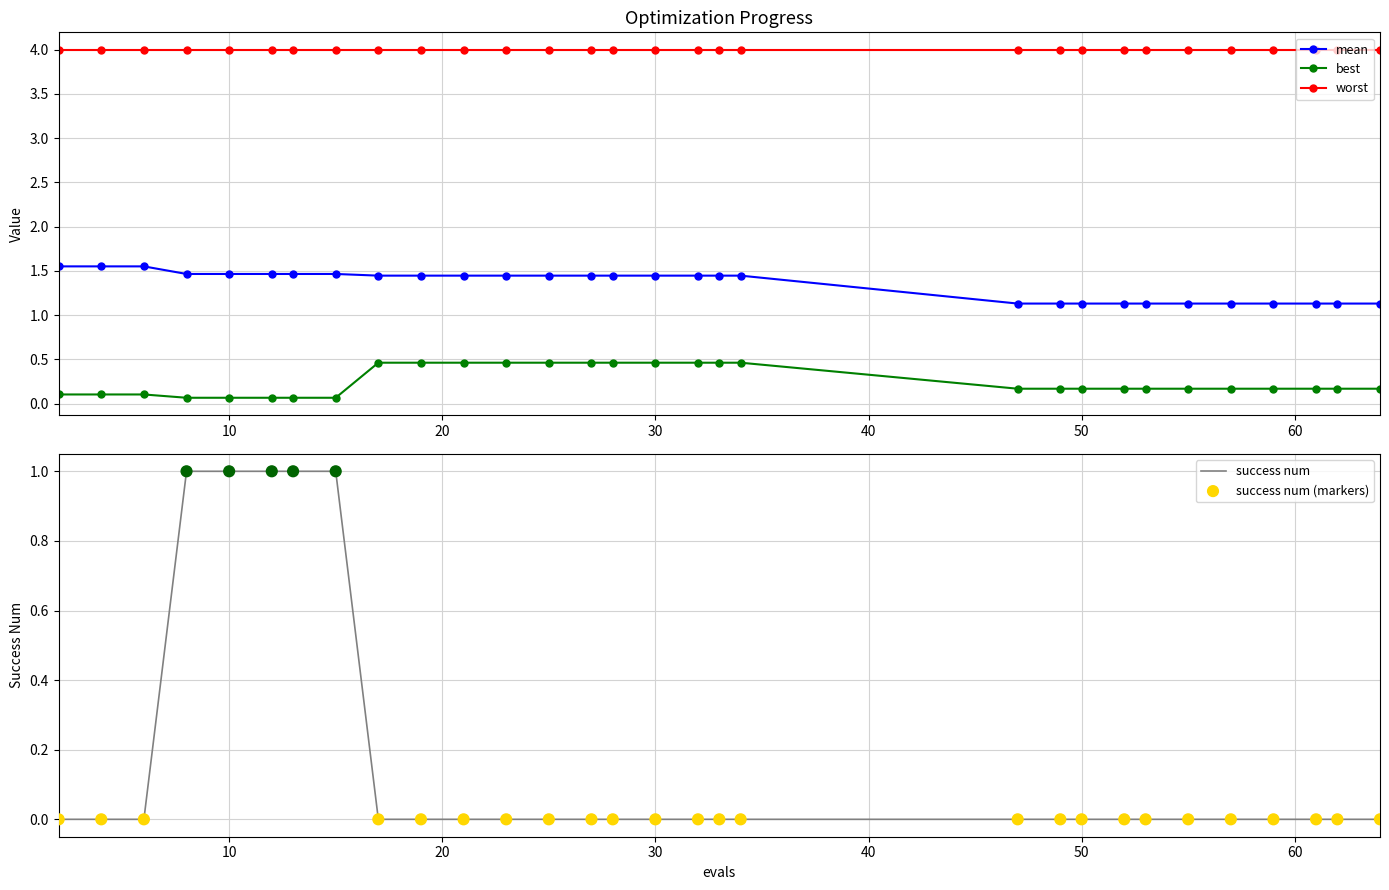

Count the best values in the range 0 to 1.

30